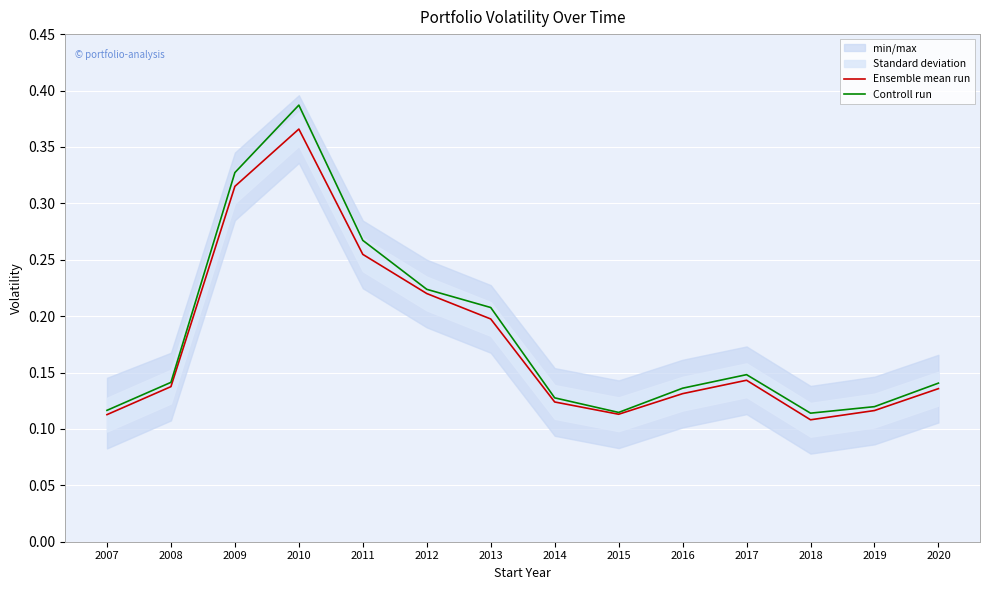

List the series in order of their peak value, highest first.

Controll run, Ensemble mean run